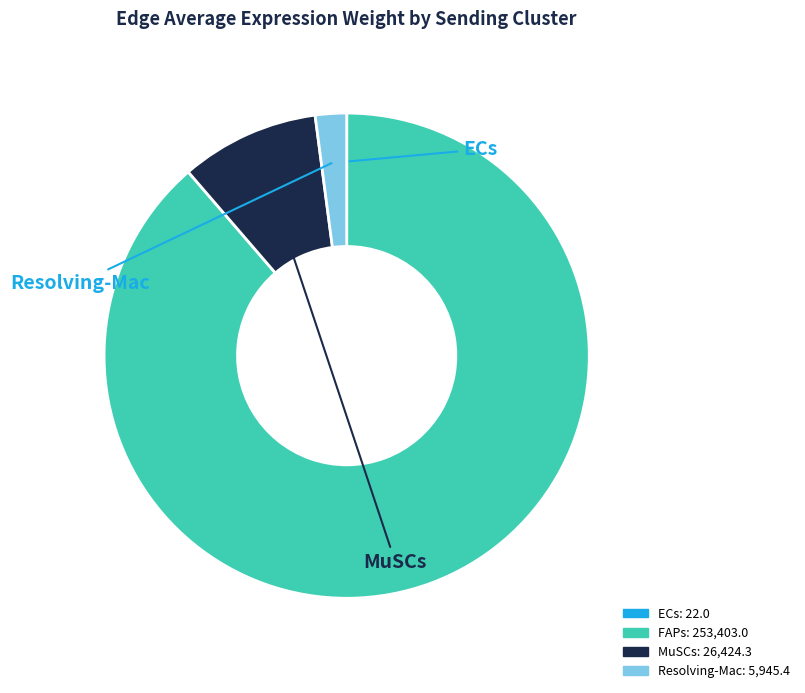

Which has a higher value, FAPs or MuSCs?

FAPs